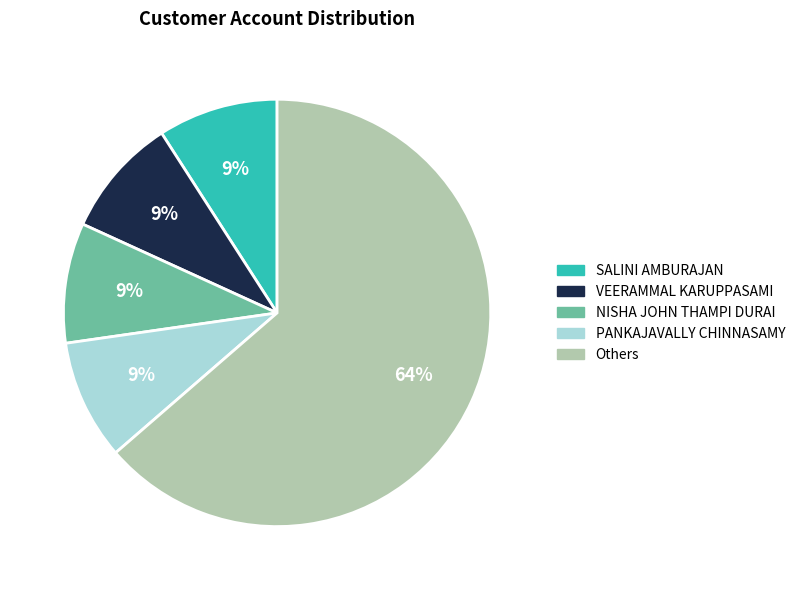

To the nearest percent, what is the difference between the largest and smallest slice percentages?

55%